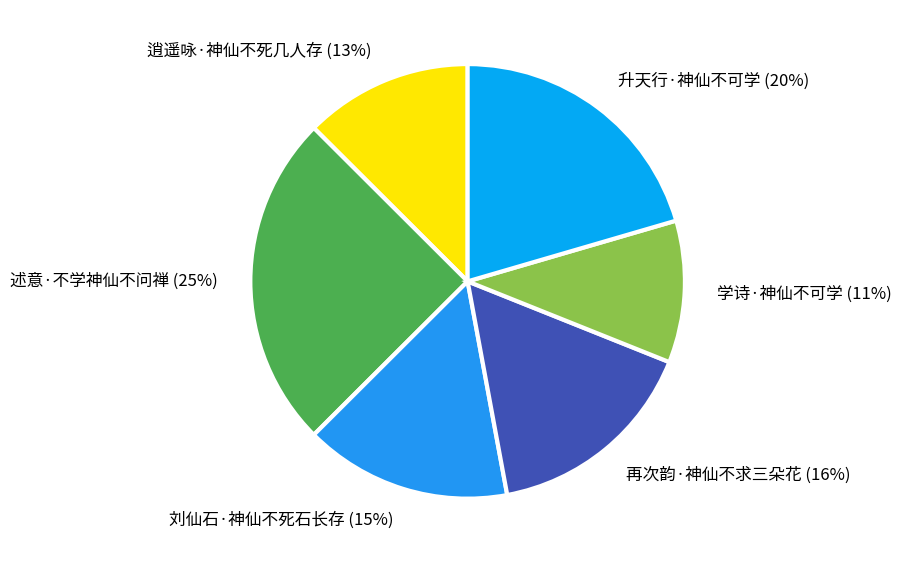

Do 刘仙石·神仙不死石长存 and 述意·不学神仙不问禅 together represent more than half of the pie?

No